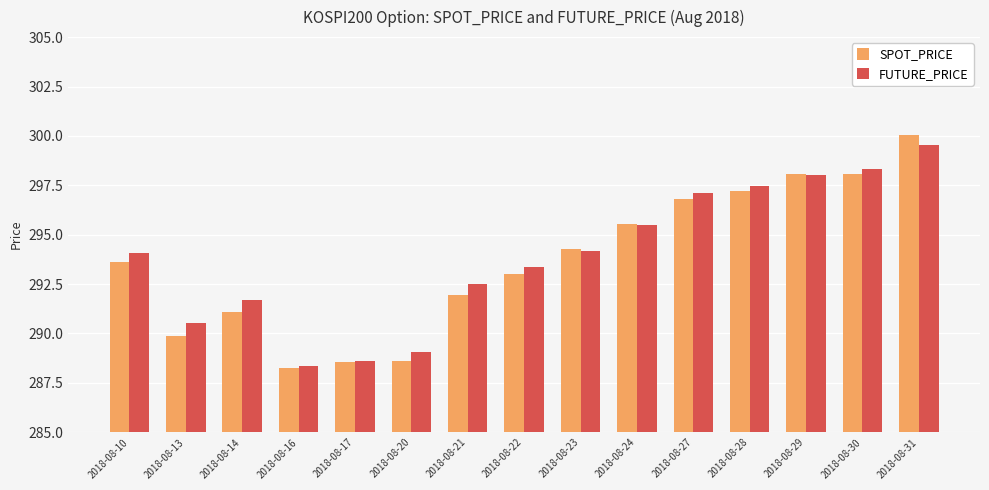

Is the value of SPOT_PRICE at 2018-08-24 greater than the value of FUTURE_PRICE at 2018-08-21?

Yes